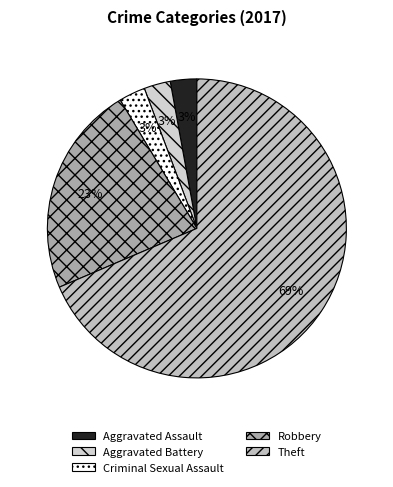

The Robbery slice represents 23% of the pie. True or false?

True